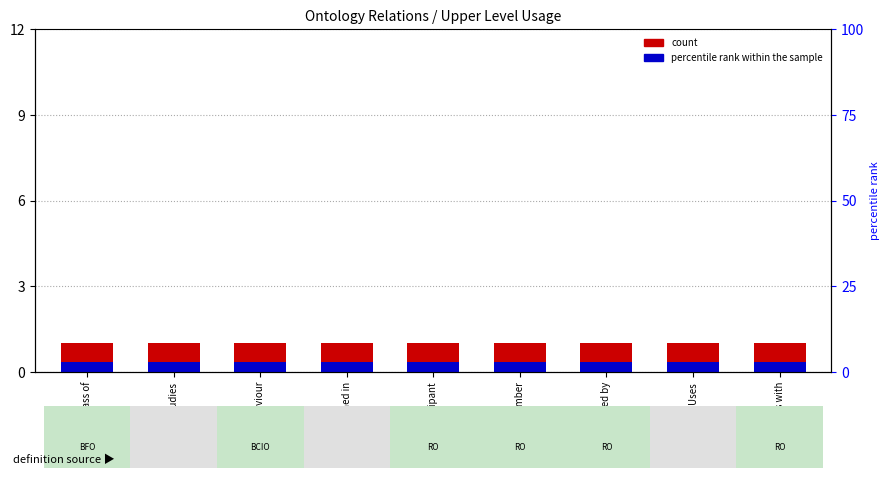

At which label is count closest to 1?

Subclass of